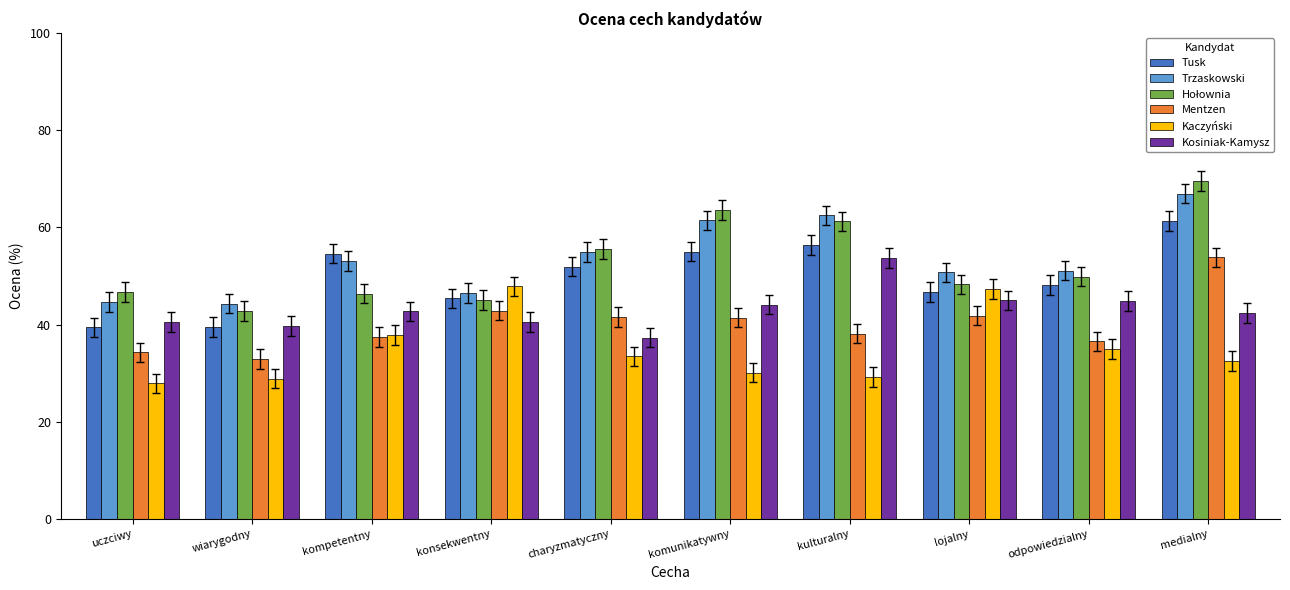

What is the label of the 8th bar from the left?

lojalny